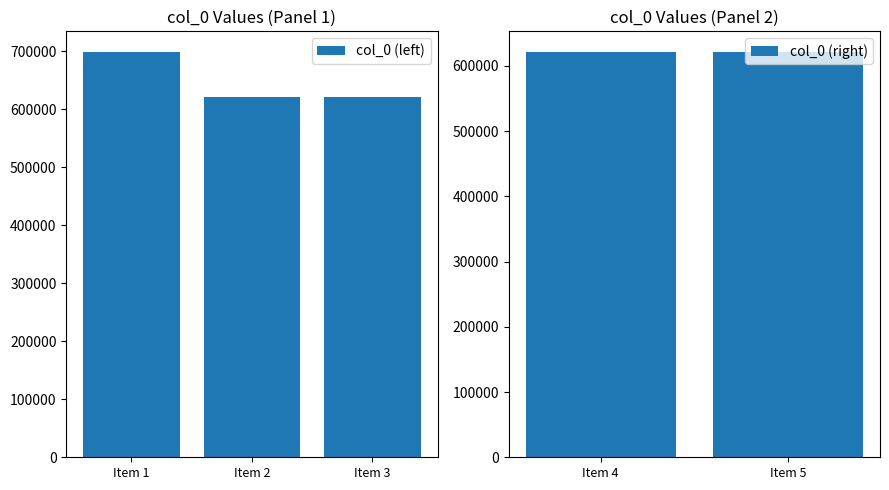

What is the difference between the maximum and minimum values in the col_0 (left) series?

77907